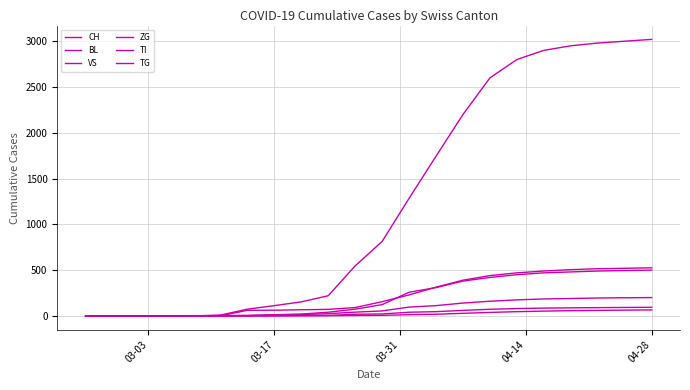

Does the chart display data point markers on the line(s)?

No